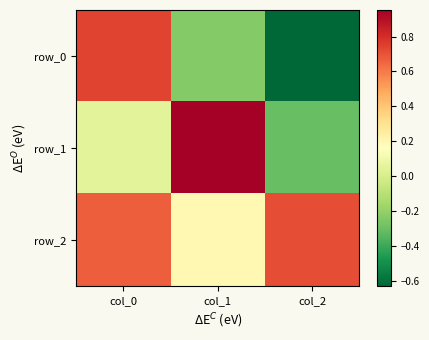

Rank the series at col_0 from lowest to highest value.

row_1, row_2, row_0